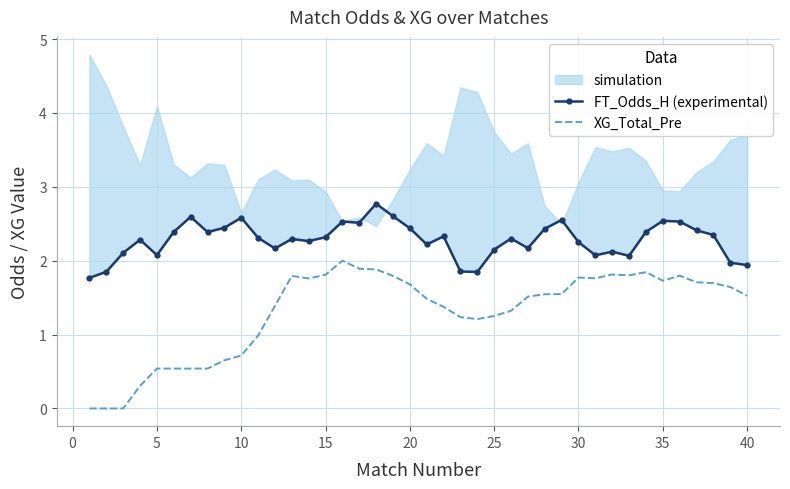

How many interior local peaks does the XG_Total_Pre series have?

6